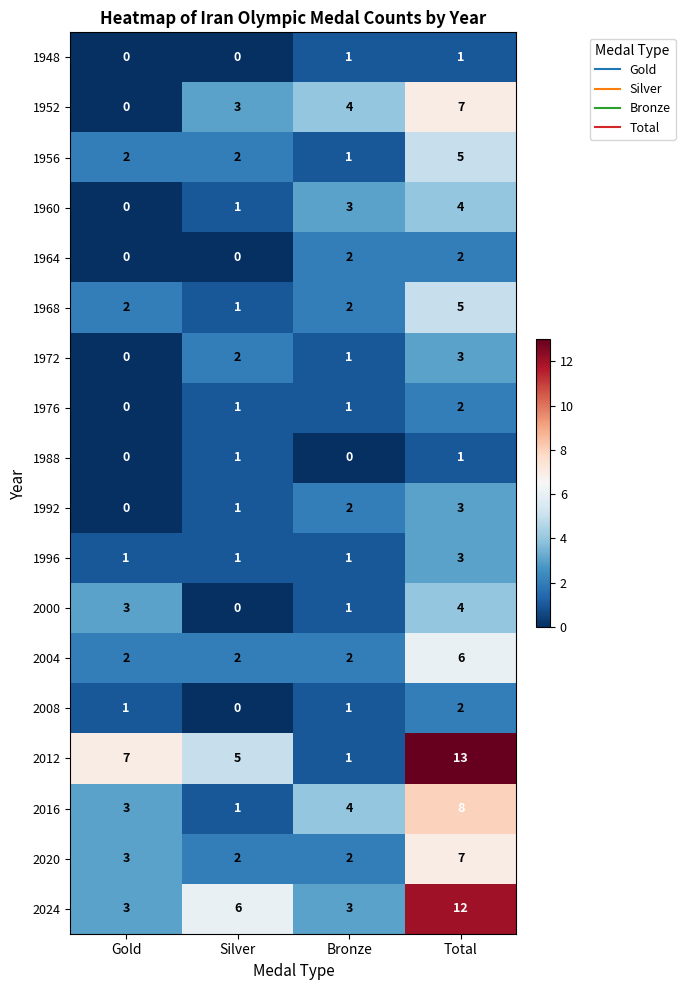

What is the sum of all 1992 values?

6